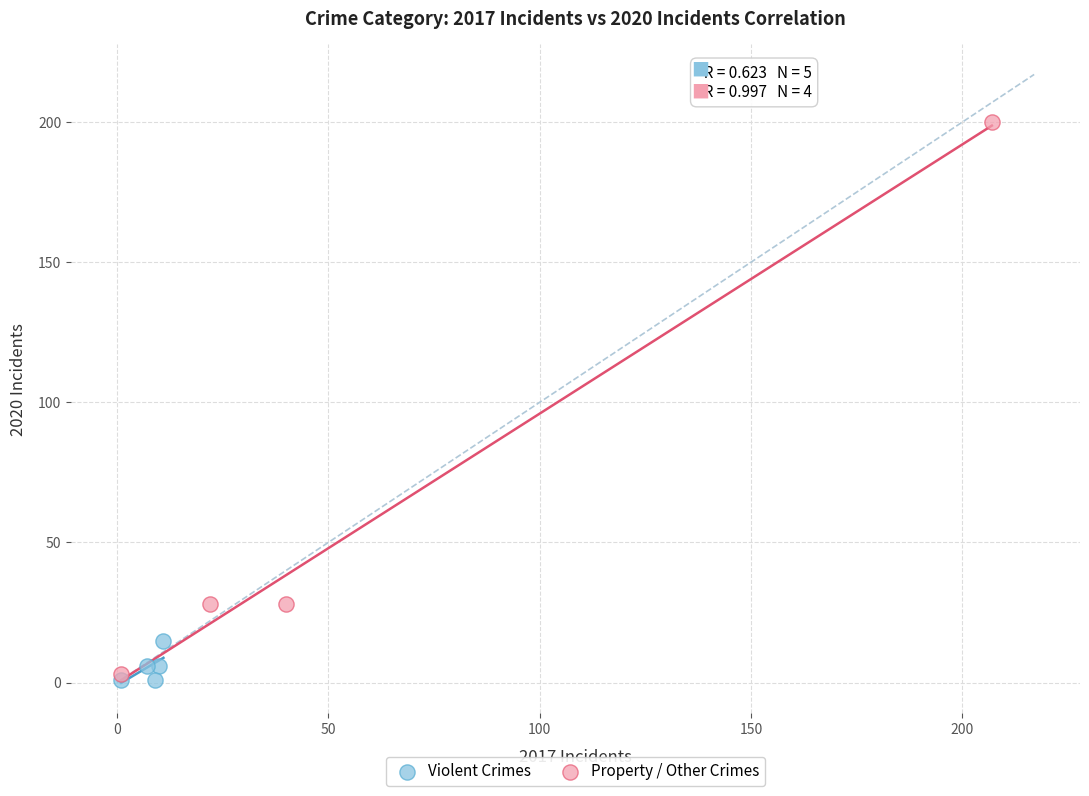

Which series has the largest Y range (max minus min)?

Property / Other Crimes